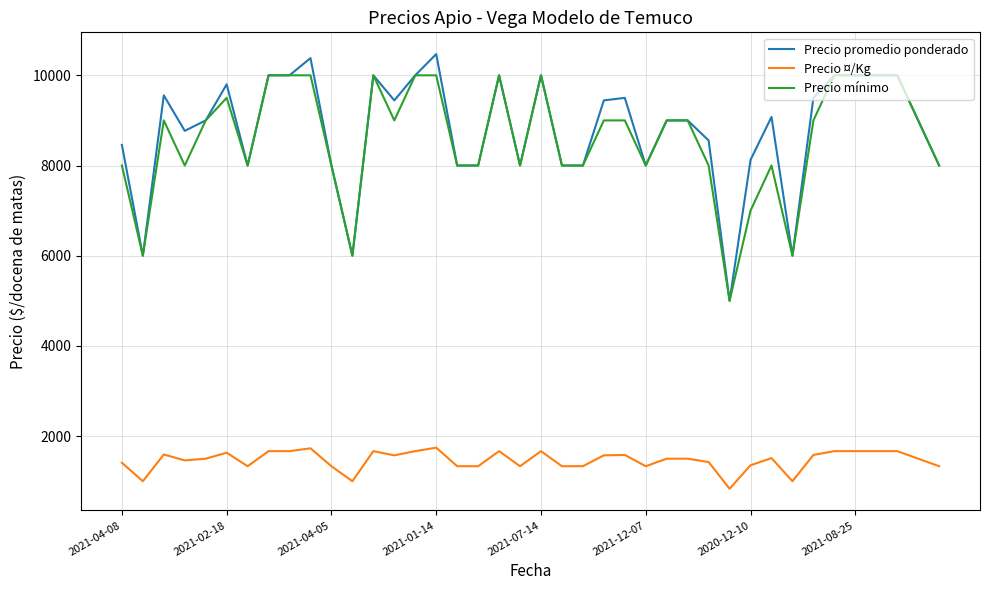

True or false: Precio mínimo has more than 0 points higher than both neighbors.

True